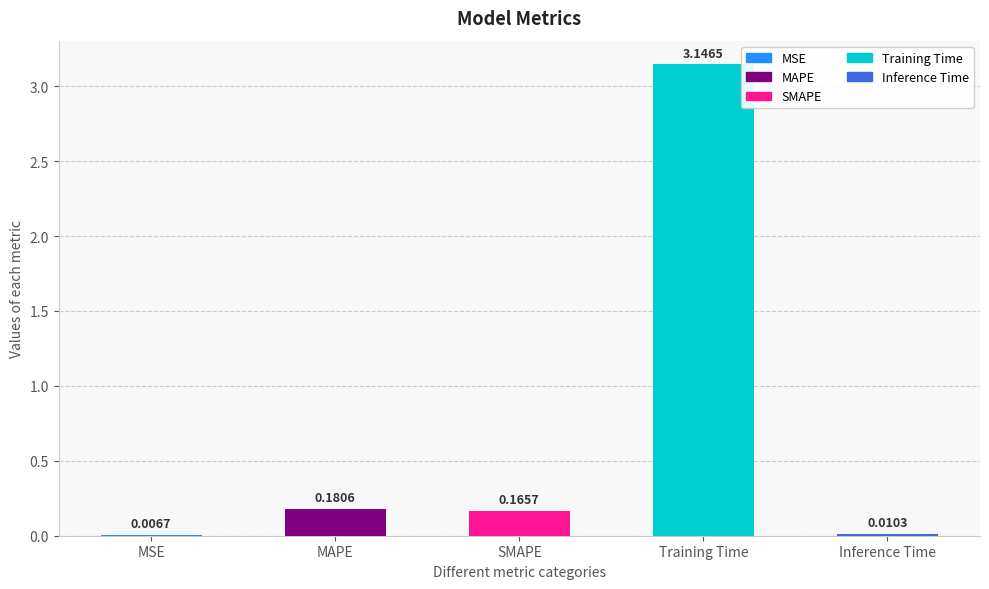

What is the sum of all values?

3.5